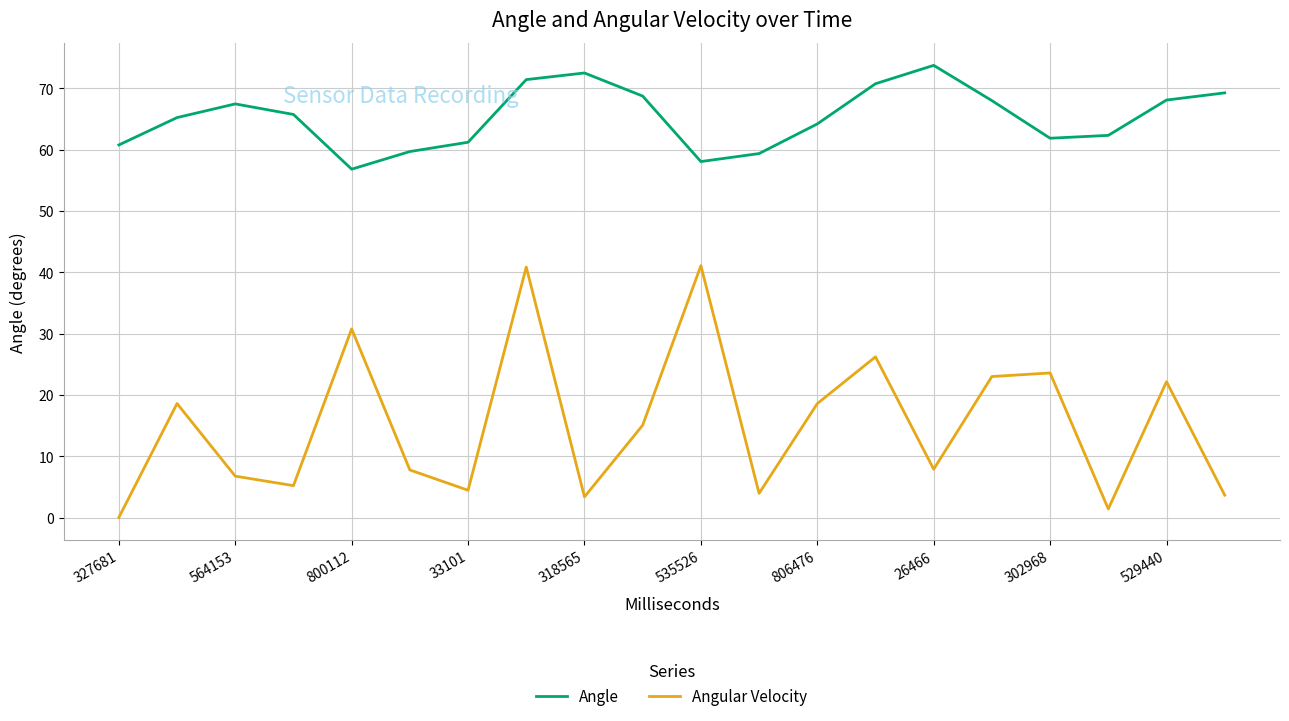

What is the maximum value for Angle?

73.7